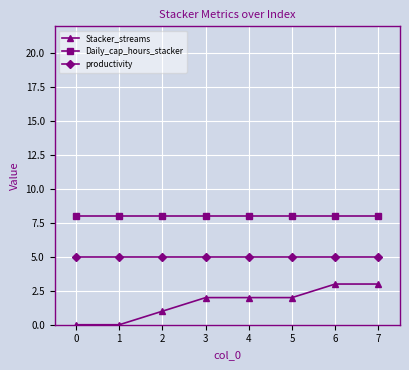

Which series has the widest spread of values?

Stacker_streams